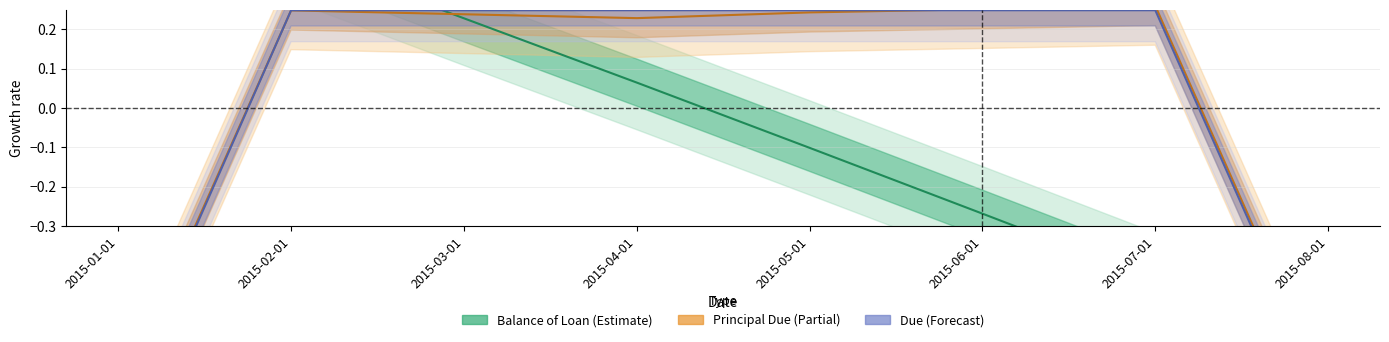

Between 2015-03-01 and 2015-04-01, which series saw the biggest shift?

Balance of Loan